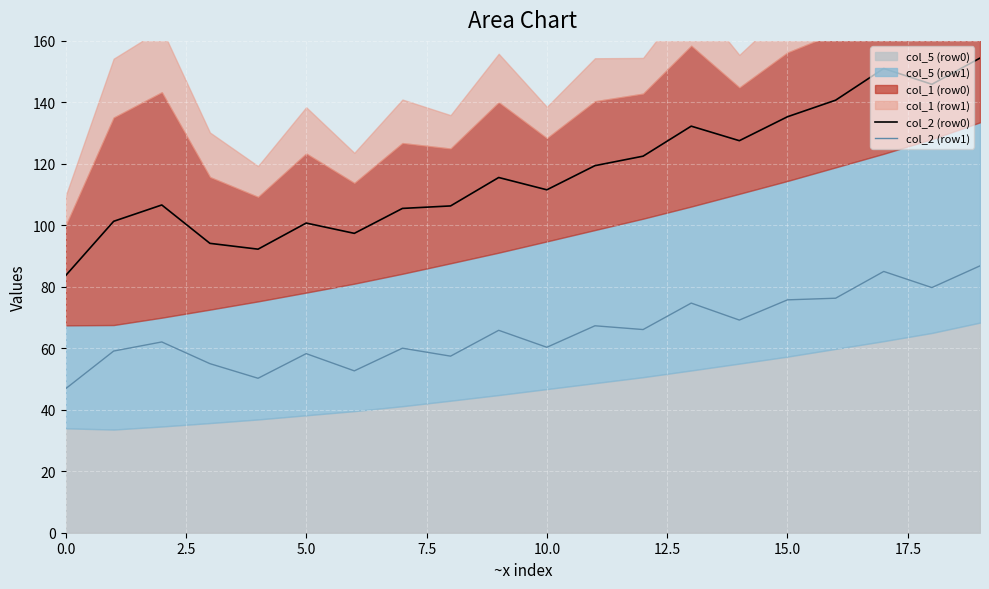

True or false: col_2 (row1) and col_2 (row0) intersect in this chart.

False